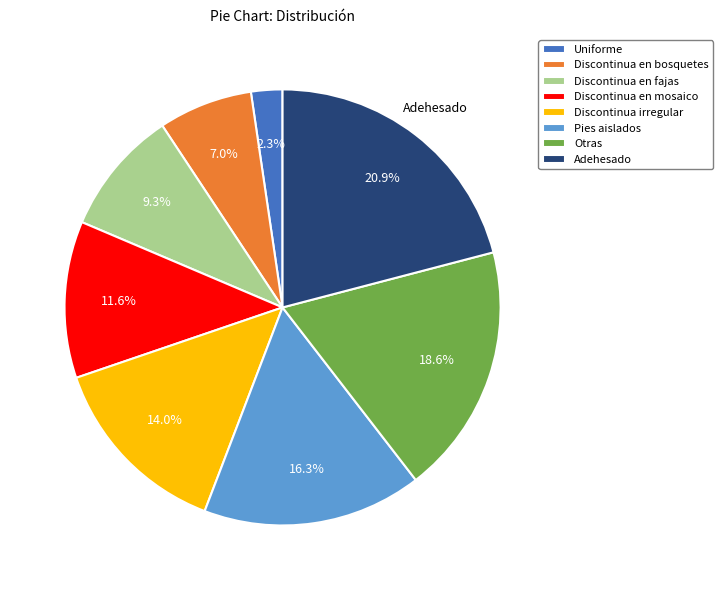

Which slice is the largest?

Adehesado